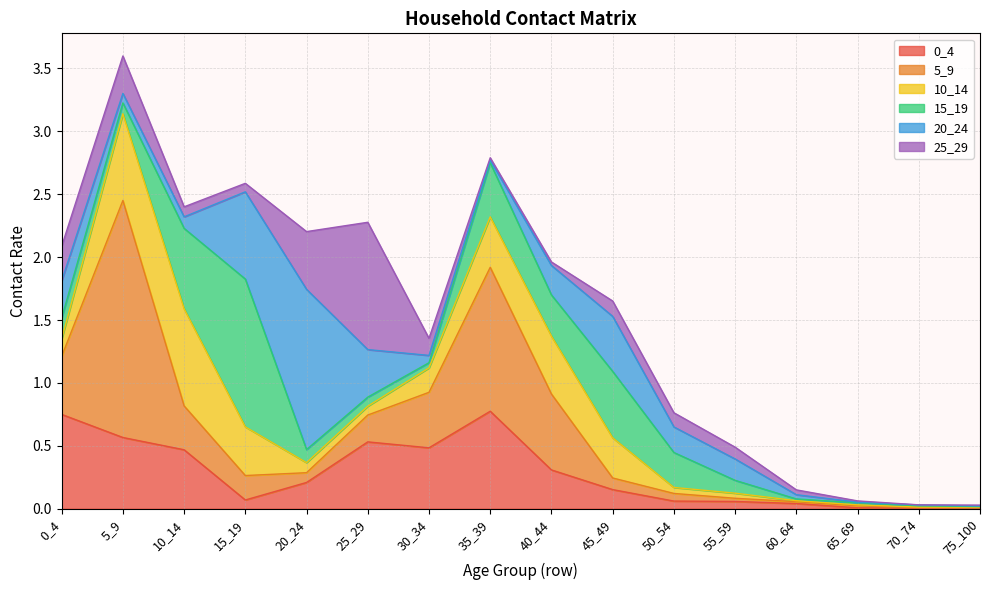

What is the value of the 10_14 point at the 4th from the left?

0.4